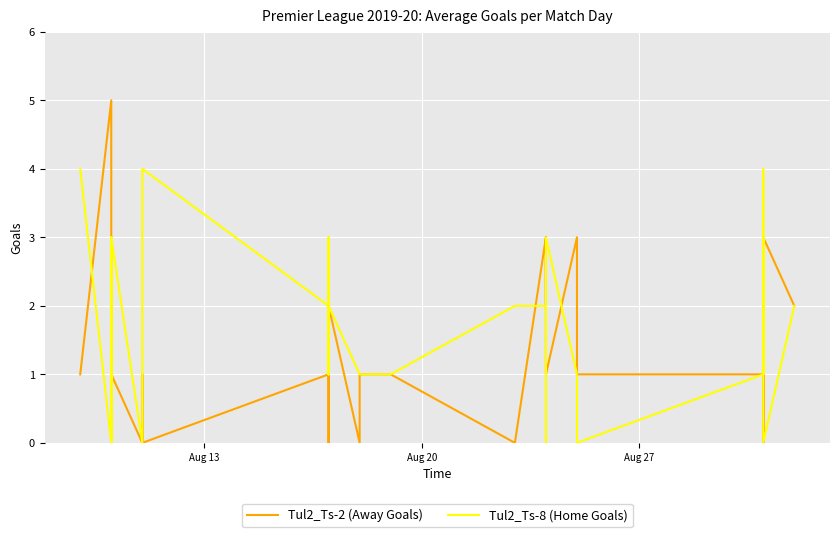

How many lines are shown in the chart?

2